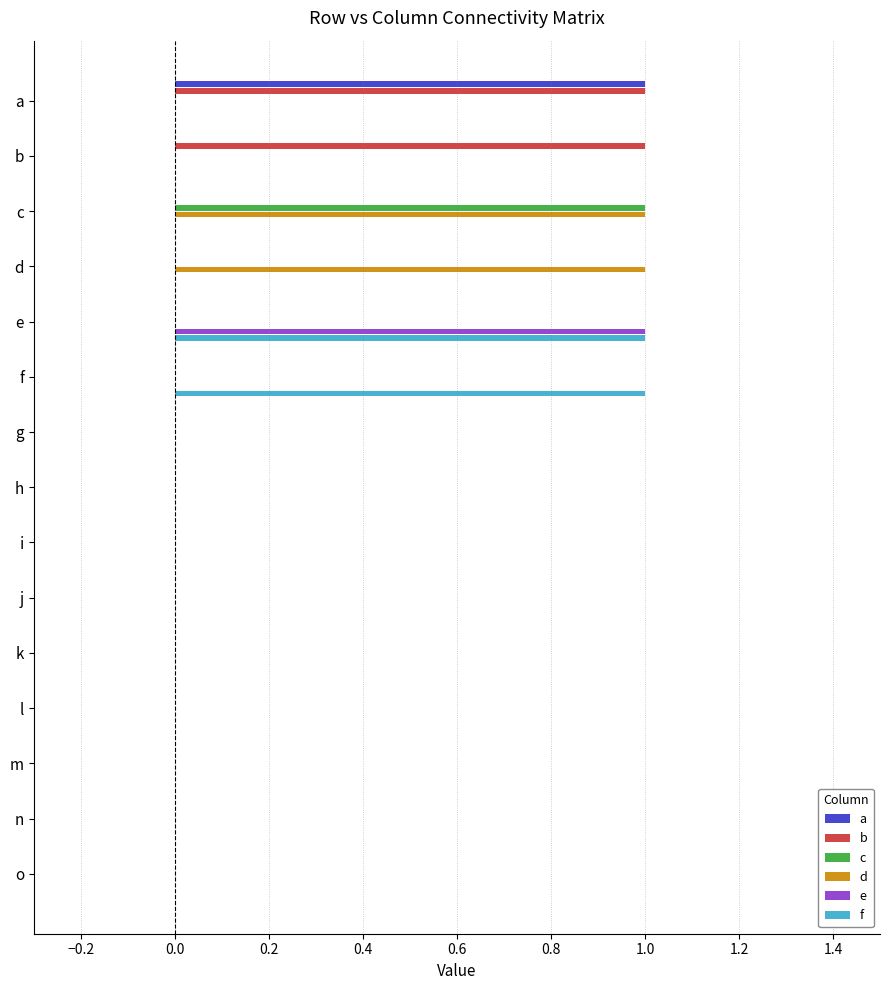

The value of f at h is 0. True or false?

True